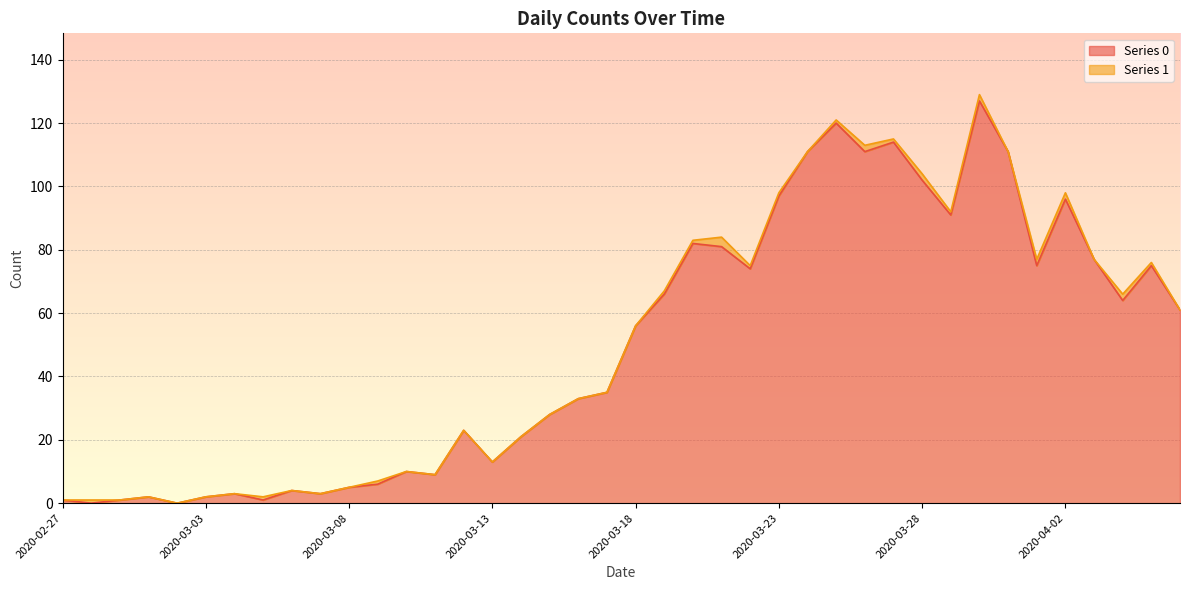

Rank the categories by value from highest to lowest.

2020-03-30, 2020-03-25, 2020-03-27, 2020-03-24, 2020-03-26, 2020-03-31, 2020-03-28, 2020-03-23, 2020-04-02, 2020-03-29, 2020-03-20, 2020-03-21, 2020-04-03, 2020-04-01, 2020-04-05, 2020-03-22, 2020-03-19, 2020-04-04, 2020-04-06, 2020-03-18, 2020-03-17, 2020-03-16, 2020-03-15, 2020-03-12, 2020-03-14, 2020-03-13, 2020-03-10, 2020-03-11, 2020-03-09, 2020-03-08, 2020-03-06, 2020-03-04, 2020-03-07, 2020-03-01, 2020-03-03, 2020-02-27, 2020-02-29, 2020-03-05, 2020-02-28, 2020-03-02